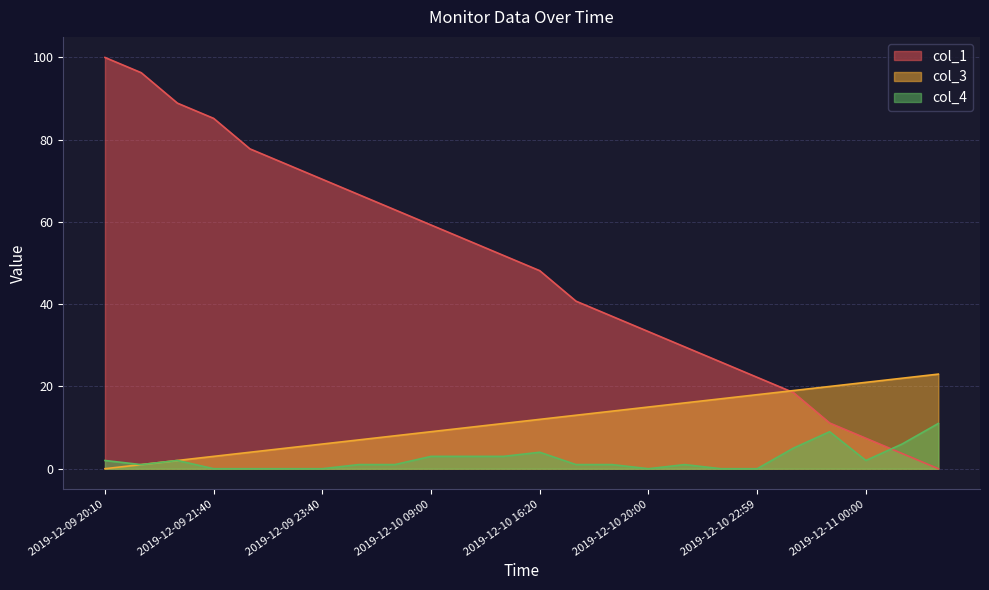

What position from the right is 2019-12-10 23:20?

5